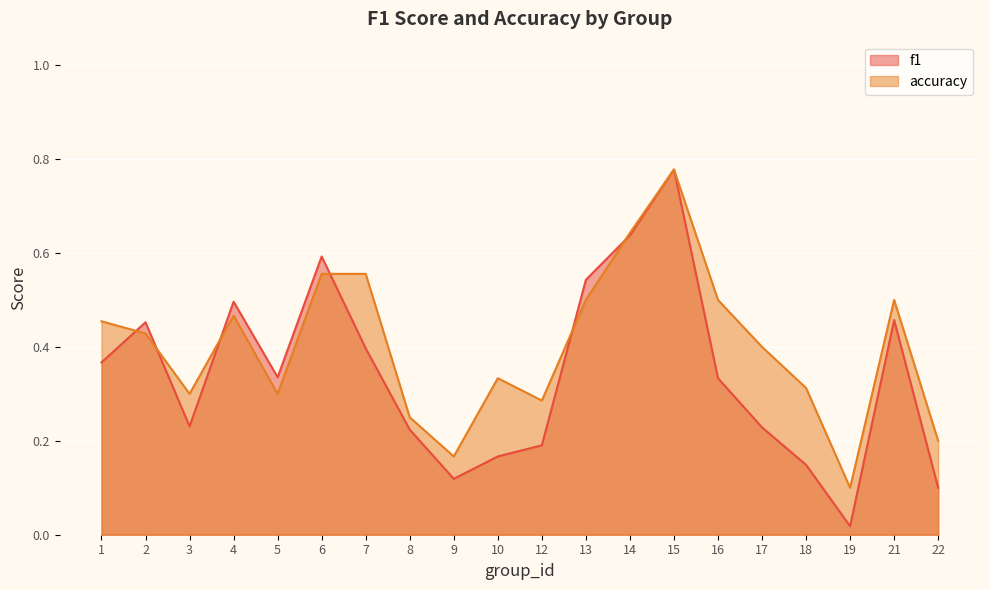

What is the highest value of the f1 series?

0.8